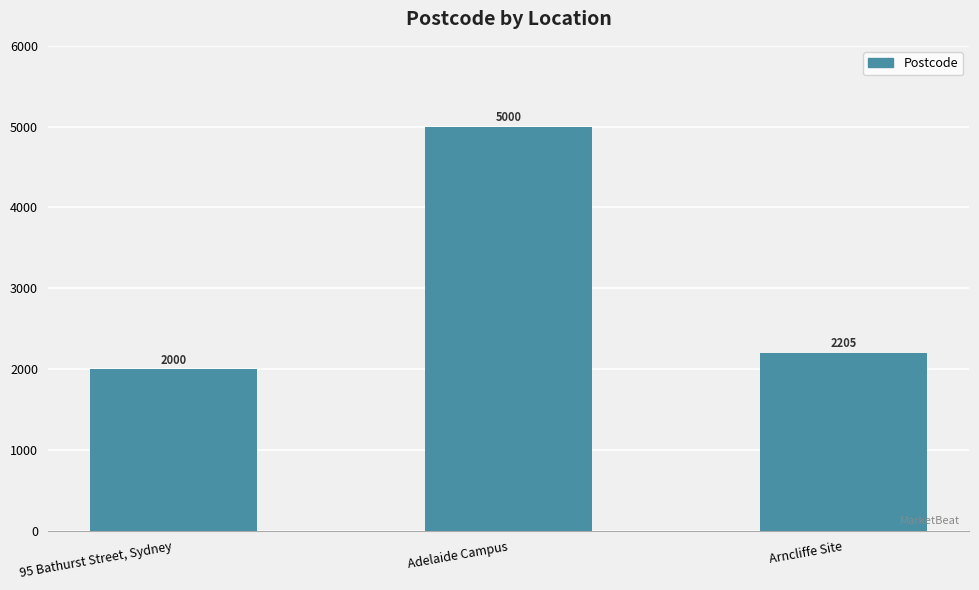

At which label does the data first exceed 2205?

Adelaide Campus